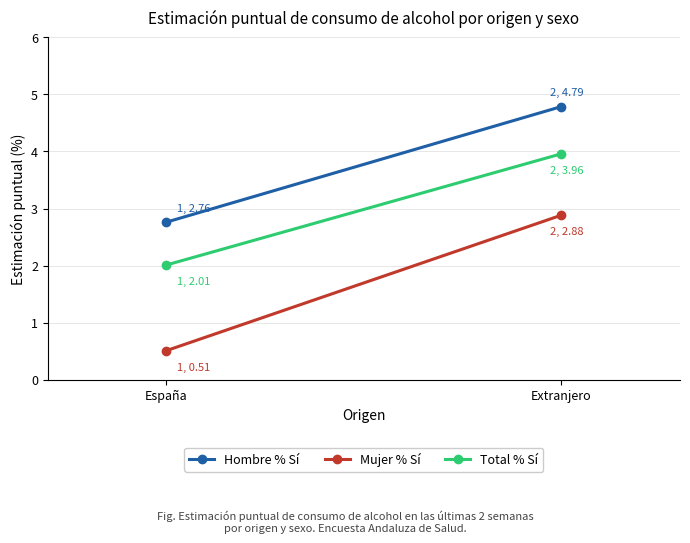

What is the spread (max minus min) of values at España?

2.3